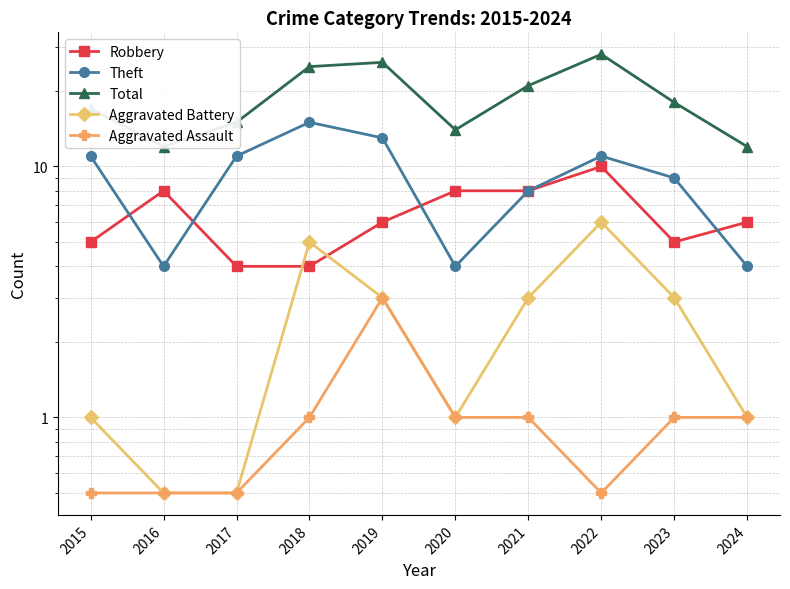

At which label does Aggravated Assault reach its peak?

2019